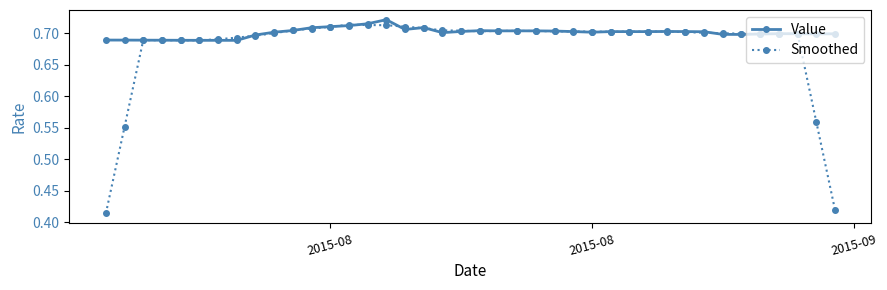

Rank the series by their average value, from lowest to highest.

Smoothed, Value